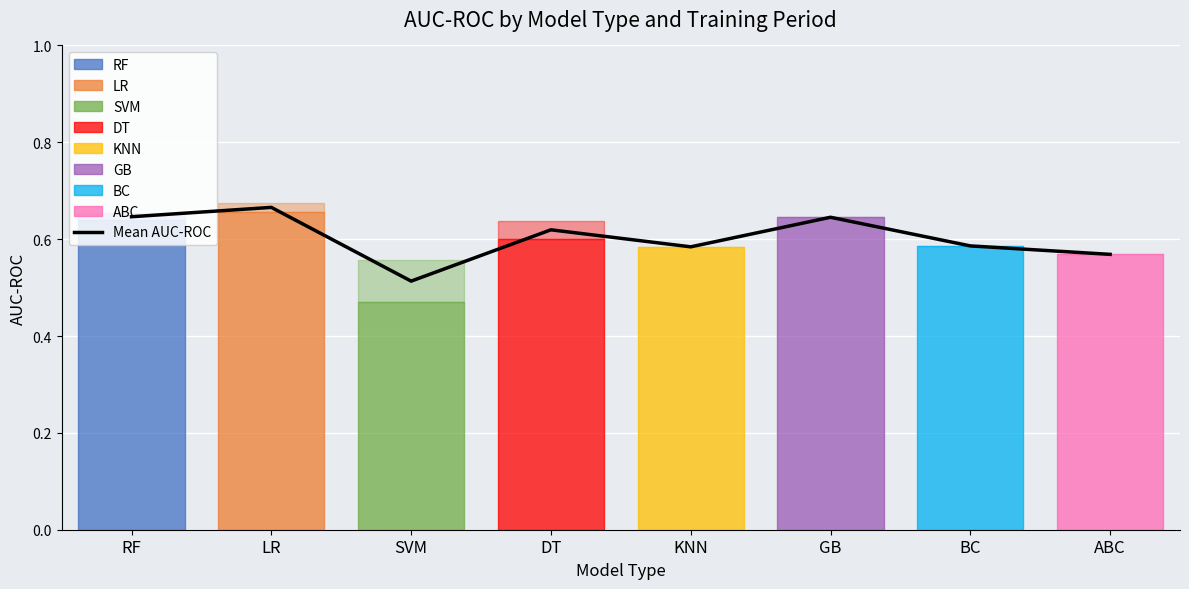

Is this an area chart (filled region under the line)?

No